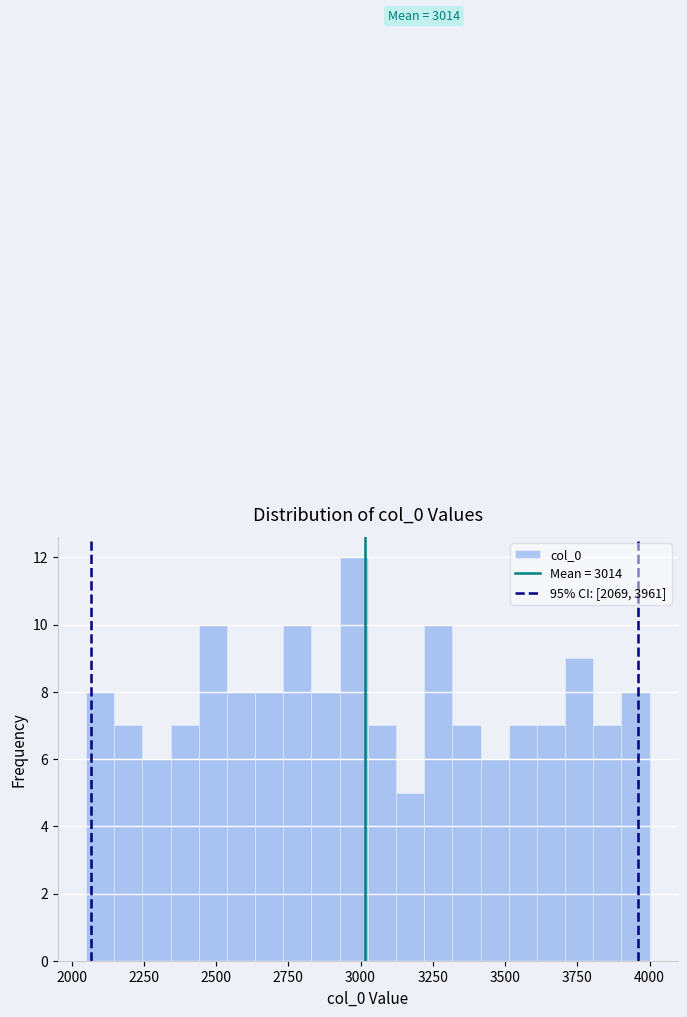

Around what value on the x-axis is the tallest bar? Give the approximate position of its centre, as read against the axis.

3000